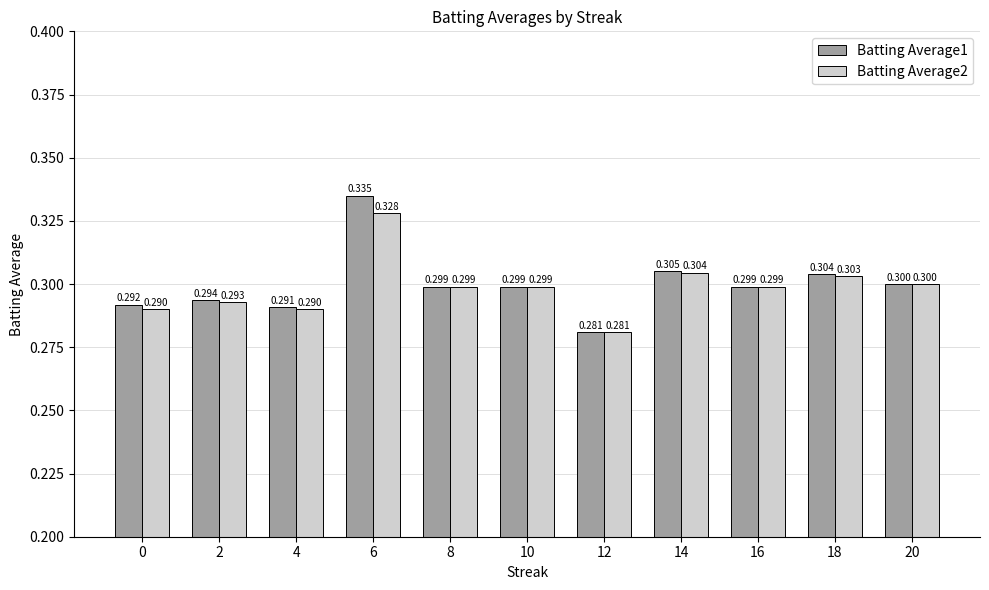

Which series changed the most between 8 and 20?

Batting Average1